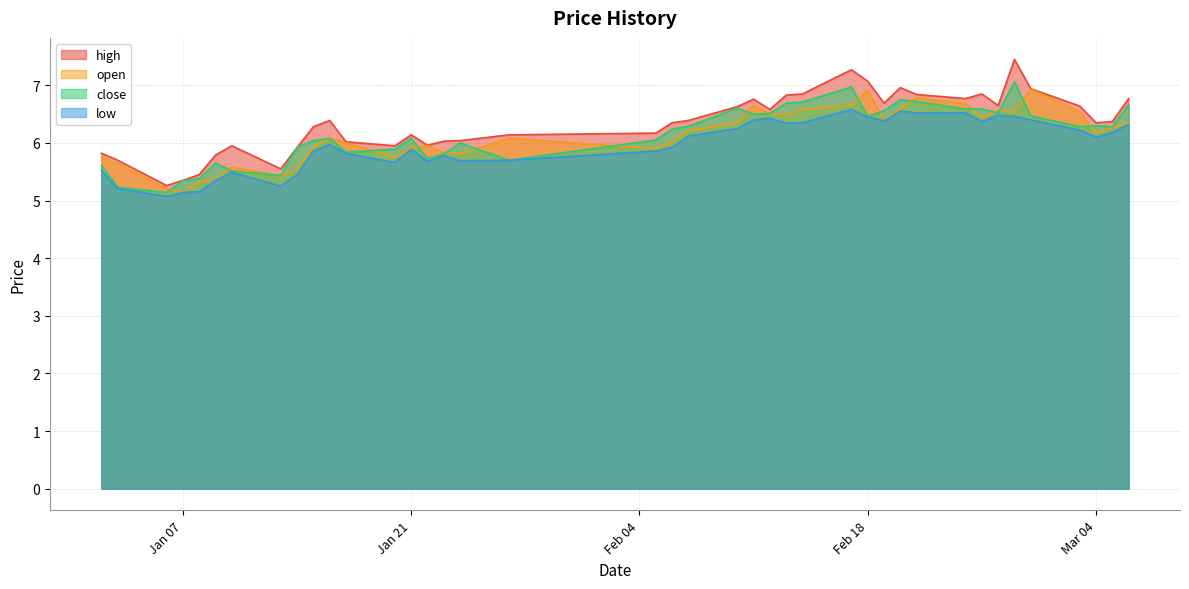

Is it true that high equals 7.1 at Feb 18?

True